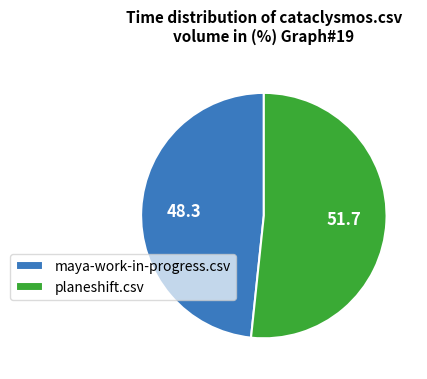

Is the sum of planeshift.csv and maya-work-in-progress.csv greater than half?

Yes